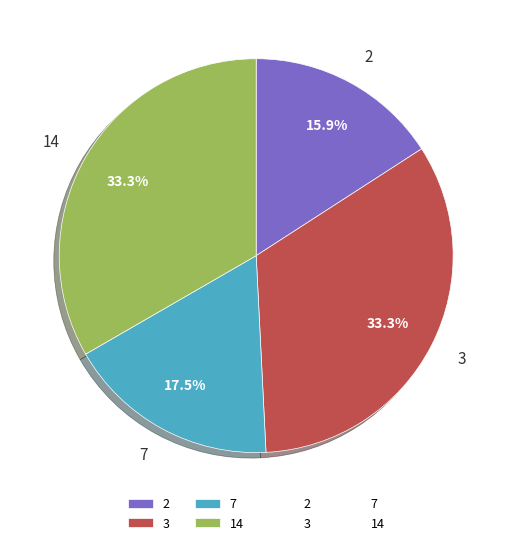

How many segments does this pie chart have?

4